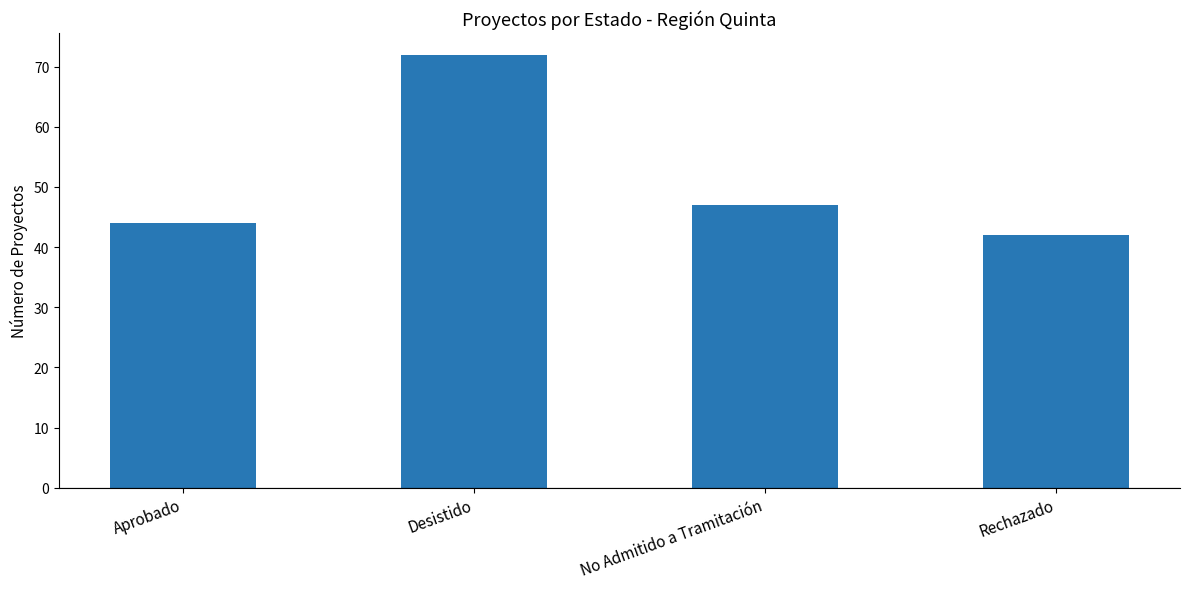

The chart shows a value of 72 at Desistido. True or false?

True